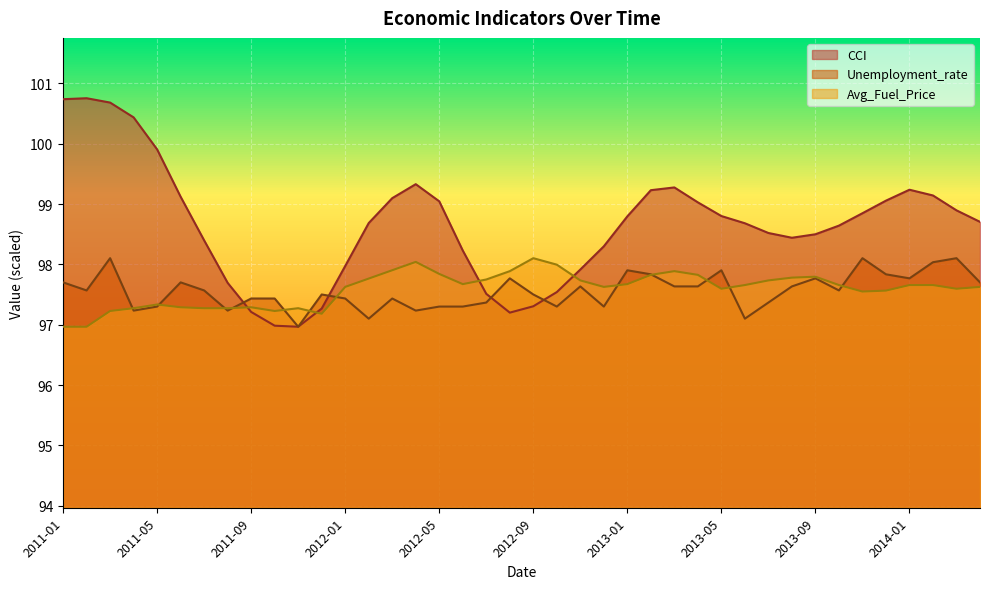

Reading left to right, what are all the values shown in this chart?

CCI: 100.7	100.8	100.7	100.4	99.9	99.1	98.4	97.7	97.2	97.0	97.0	97.3	98.0	98.7	99.1	99.3	99.0	98.2	97.5	97.2	97.3	97.5	97.9	98.3	98.8	99.2	99.3	99.0	98.8	98.7	98.5	98.4	98.5	98.6	98.8	99.1	99.2	99.1	98.9	98.7
Unemployment_rate: 97.7	97.6	98.1	97.2	97.3	97.7	97.6	97.2	97.4	97.4	97.0	97.5	97.4	97.1	97.4	97.2	97.3	97.3	97.4	97.8	97.5	97.3	97.6	97.3	97.9	97.8	97.6	97.6	97.9	97.1	97.4	97.6	97.8	97.6	98.1	97.8	97.8	98.0	98.1	97.7
Avg_Fuel_Price: 97.0	97.0	97.2	97.3	97.3	97.3	97.3	97.3	97.3	97.2	97.3	97.2	97.6	97.8	97.9	98.0	97.8	97.7	97.7	97.9	98.1	98.0	97.7	97.6	97.7	97.8	97.9	97.8	97.6	97.7	97.7	97.8	97.8	97.7	97.5	97.6	97.7	97.7	97.6	97.6